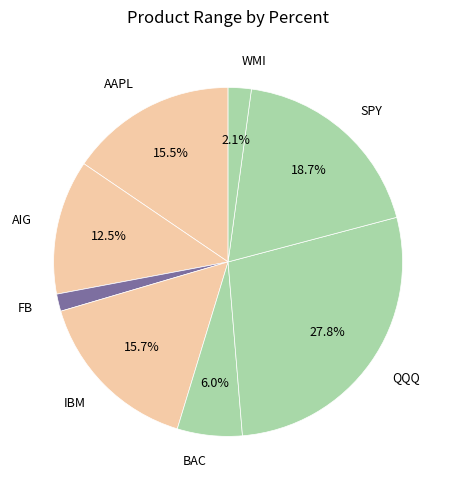

To the nearest percent, what is the difference between the largest and smallest slice percentages?

26%